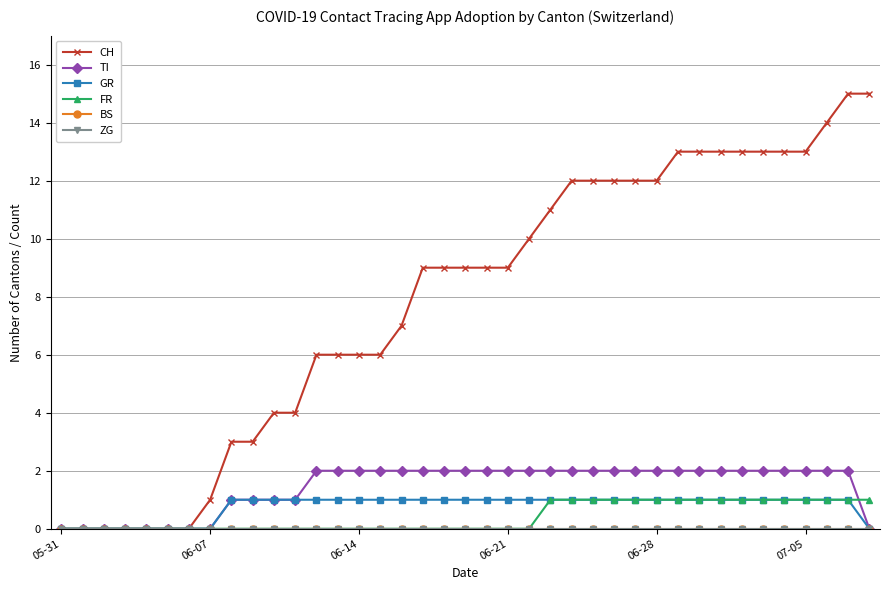

True or false: FR and GR intersect in this chart.

False